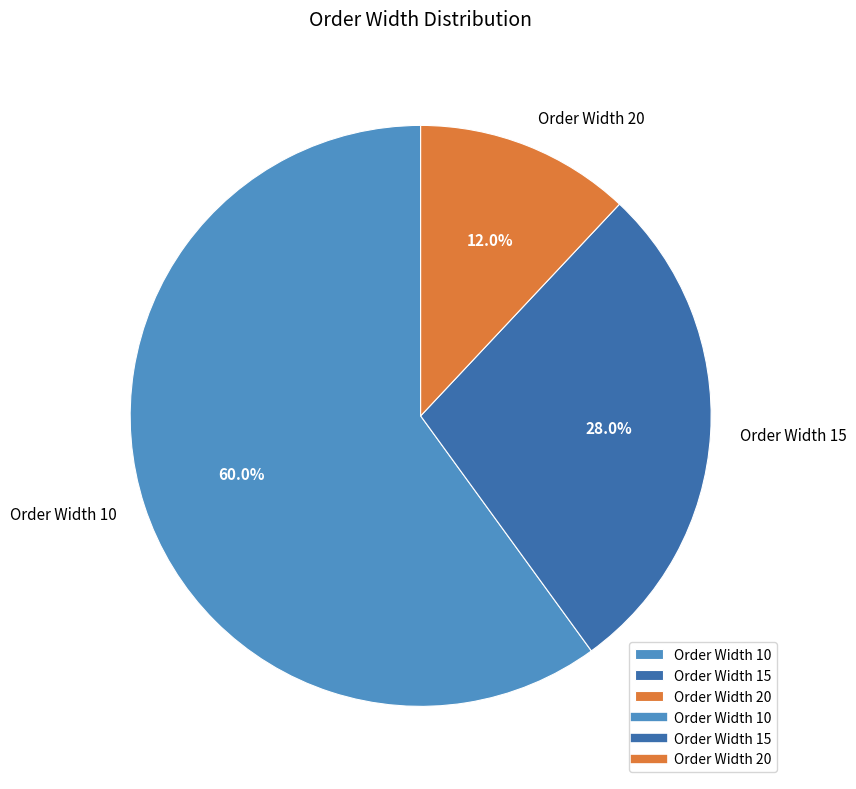

Approximately how many times larger is the value at Order Width 15 compared to Order Width 20?

2.3